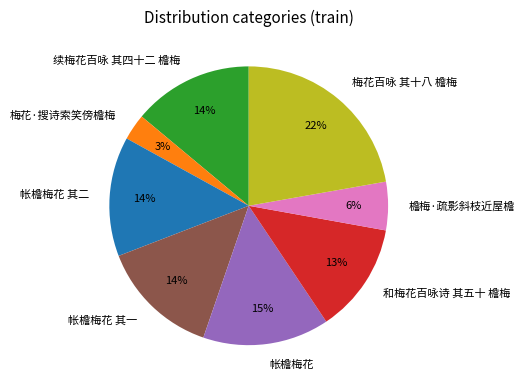

True or false: 和梅花百咏诗 其五十 檐梅 accounts for 13% of the total.

True